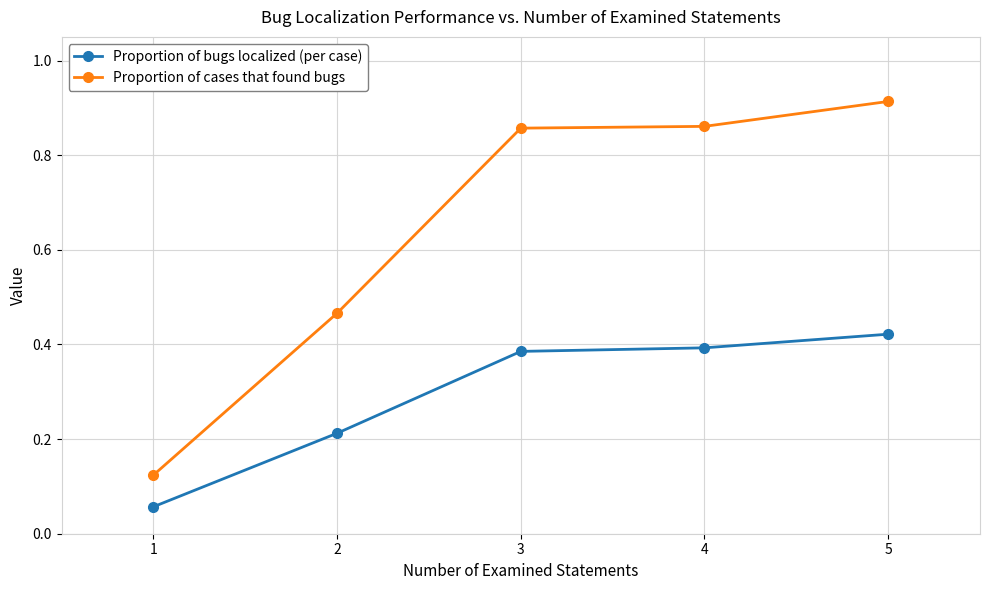

What is the sum of all Proportion of cases that found bugs values?

3.2